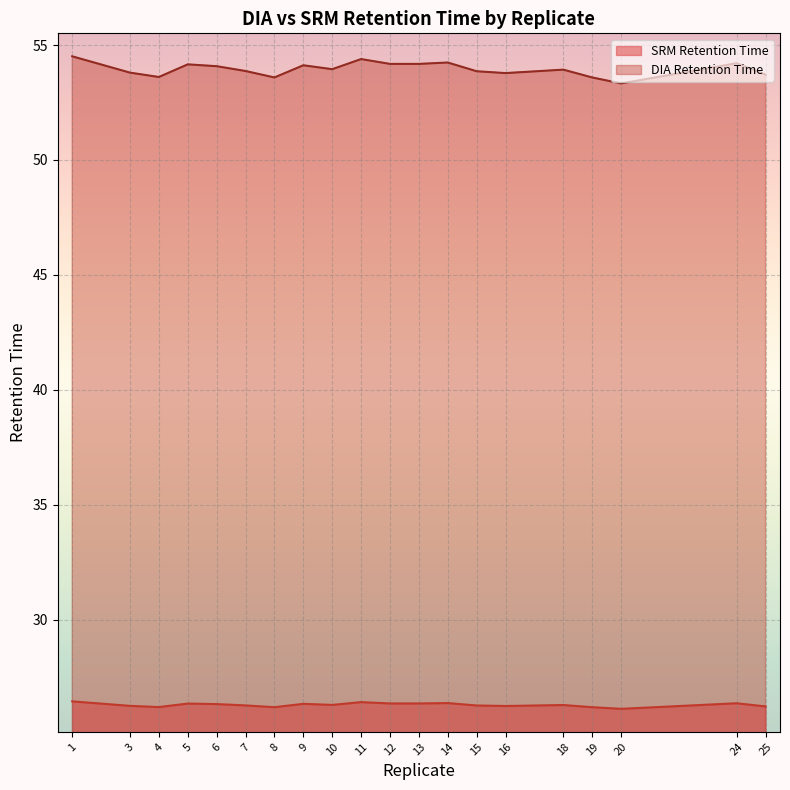

List the series in order of their peak value, lowest first.

SRM Retention Time, DIA Retention Time